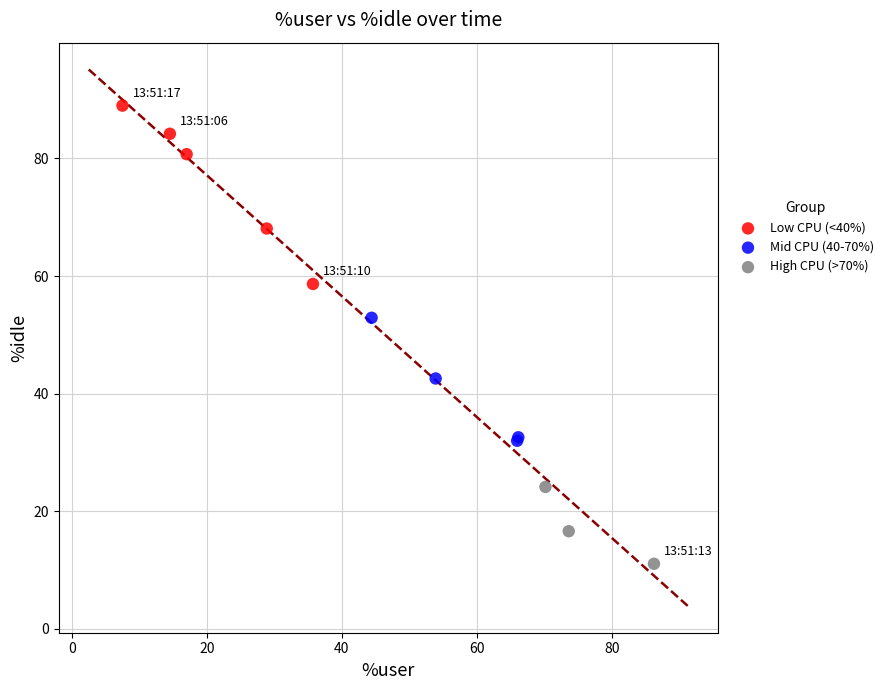

Which series contains the highest Y value?

Low CPU (<40%)